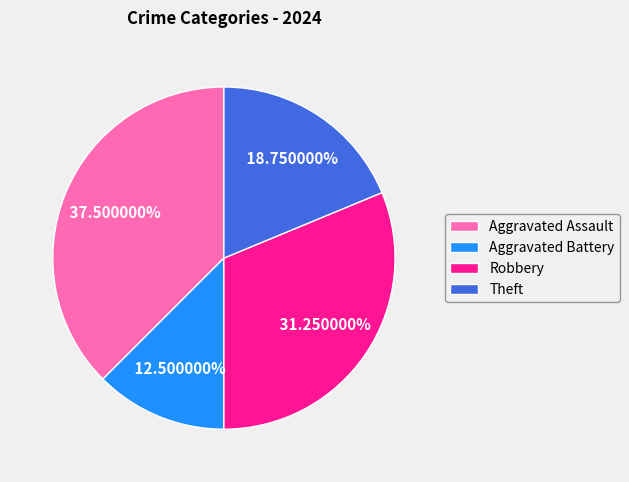

How many segments does this pie chart have?

4